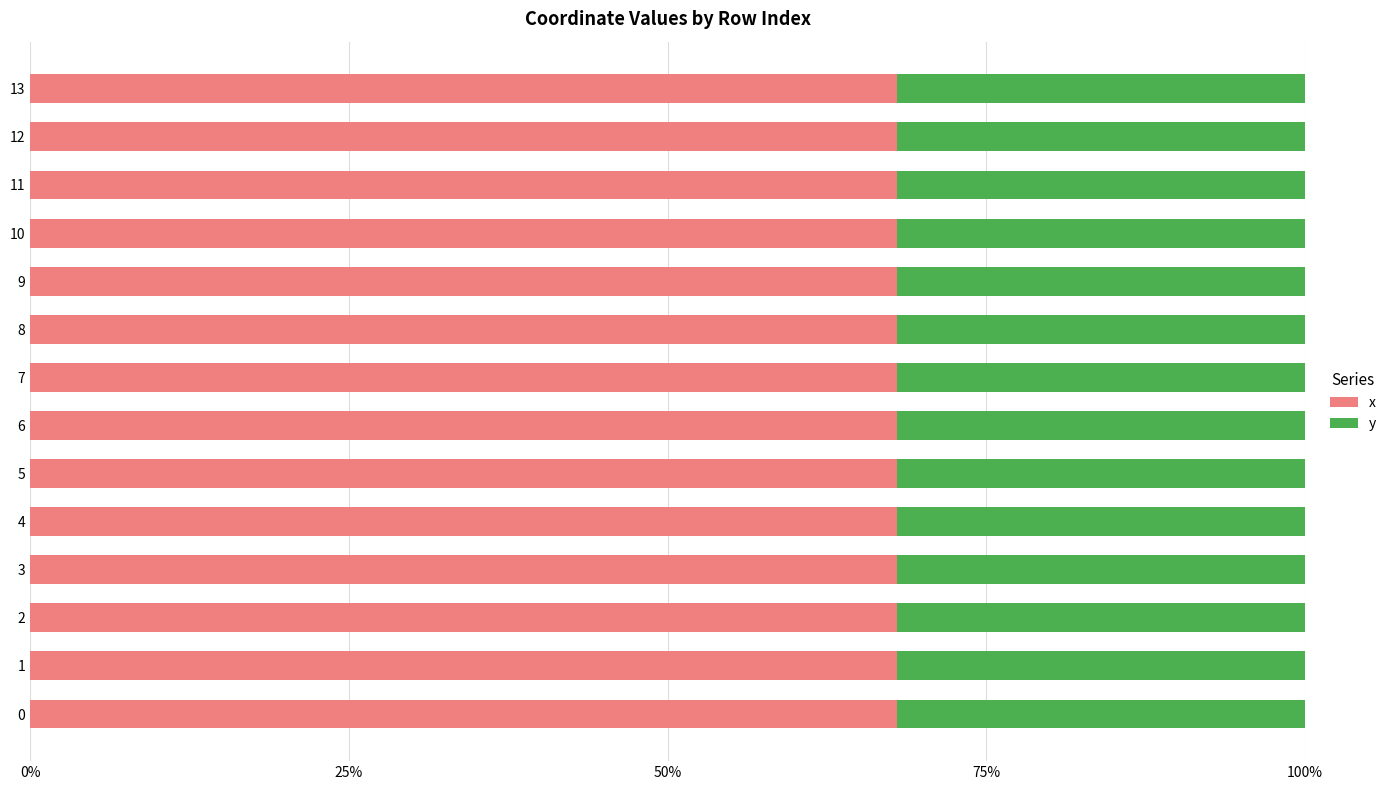

What is the highest value of the x series?

68.0